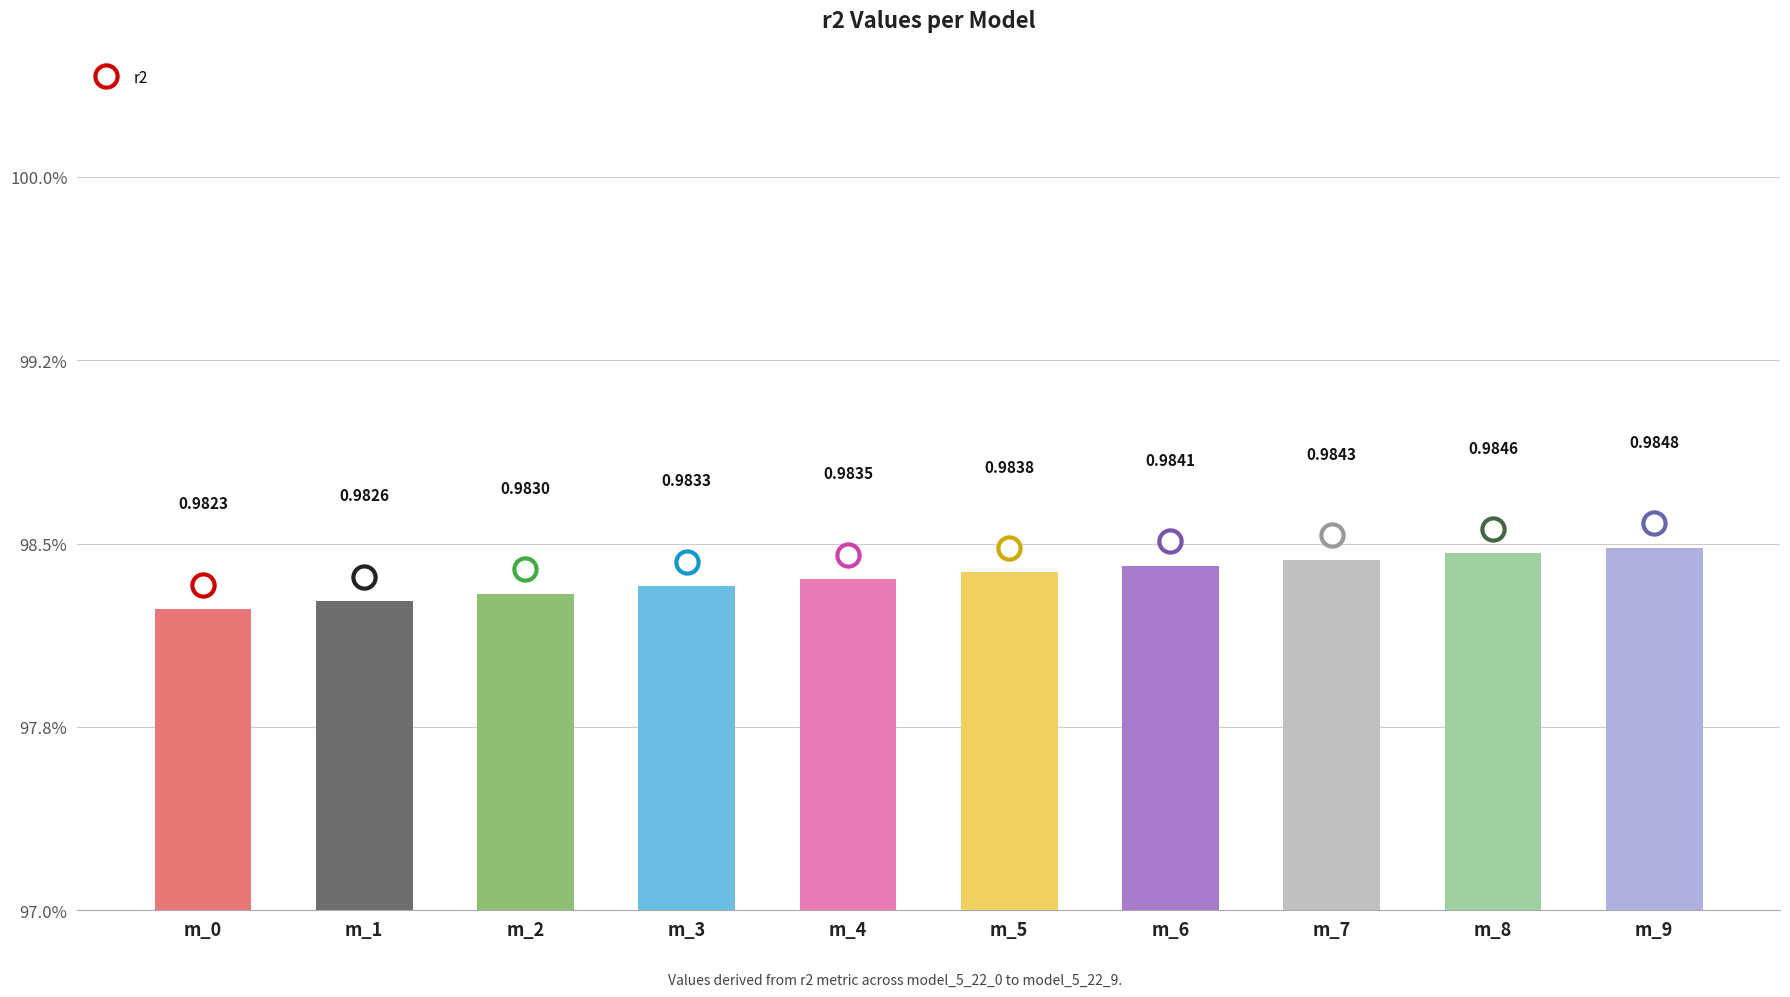

Rank the categories by value from lowest to highest.

m_0, m_1, m_2, m_3, m_4, m_5, m_6, m_7, m_8, m_9